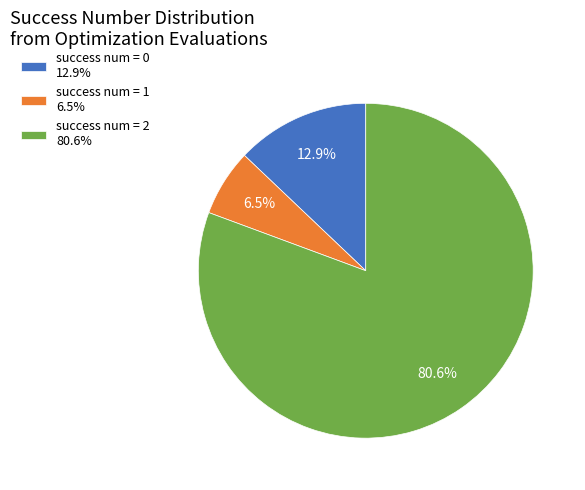

Approximately how many times larger is the value at success num = 0 12.9% compared to success num = 1 6.5%?

2.0